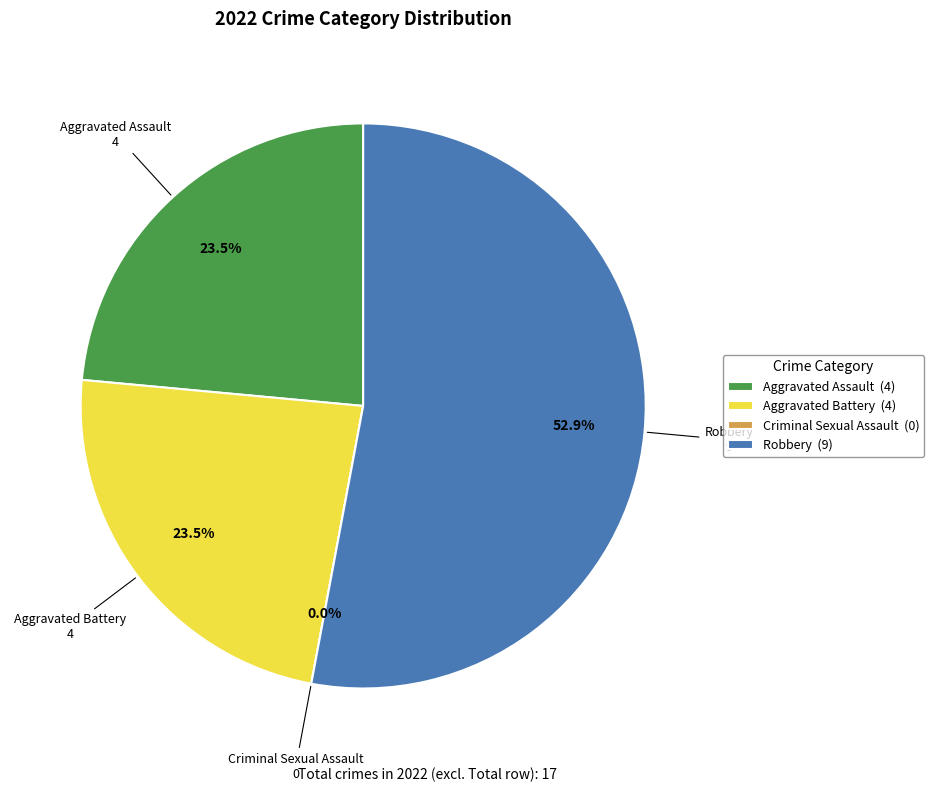

Does Aggravated Battery account for over 50% of the chart?

No